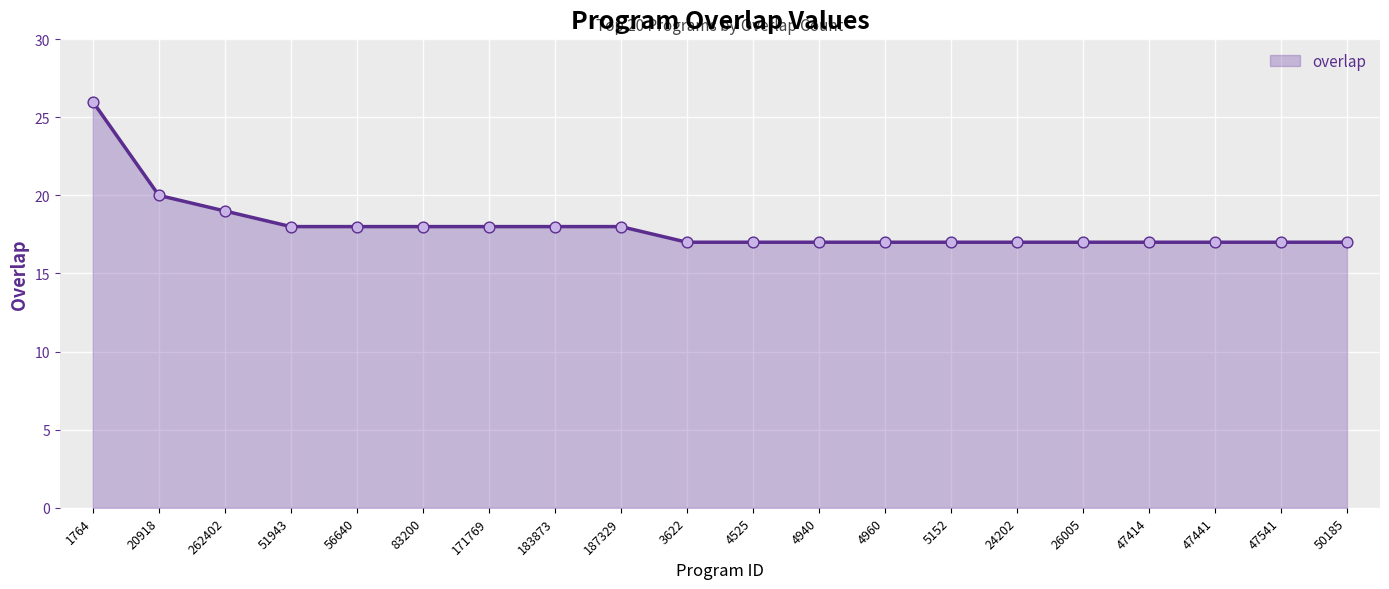

What is the change in value from 262402 to 47541?

-2